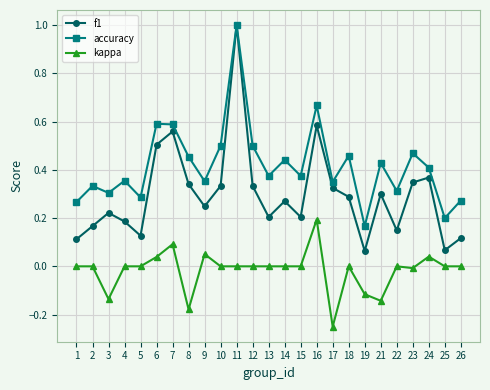

In accuracy, how many points are lower than both neighbors (excluding endpoints)?

9